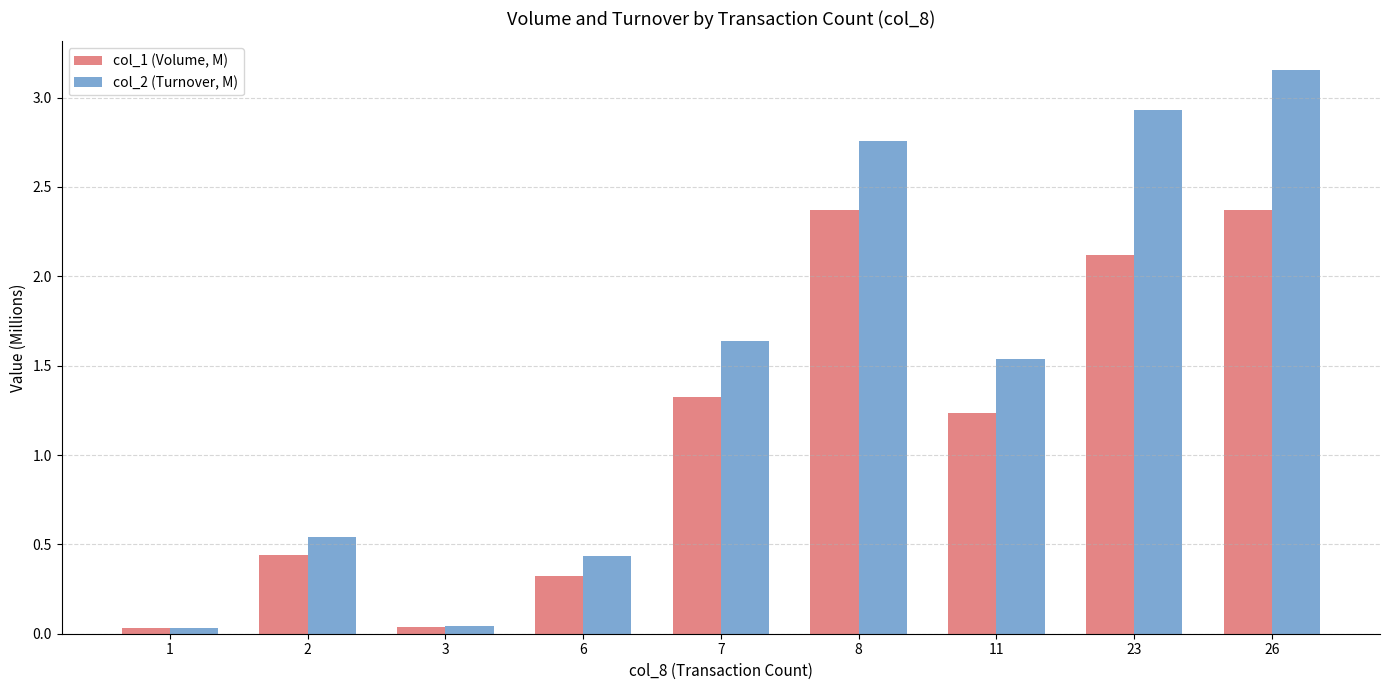

At which category does the chart reach its peak across all series?

26